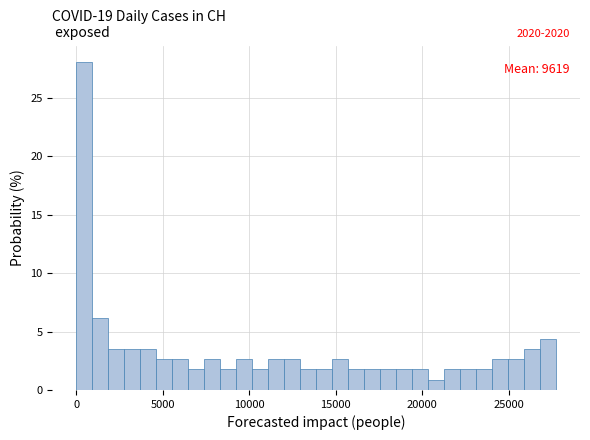

Around what value on the x-axis is the tallest bar? Give the approximate position of its centre, as read against the axis.

500